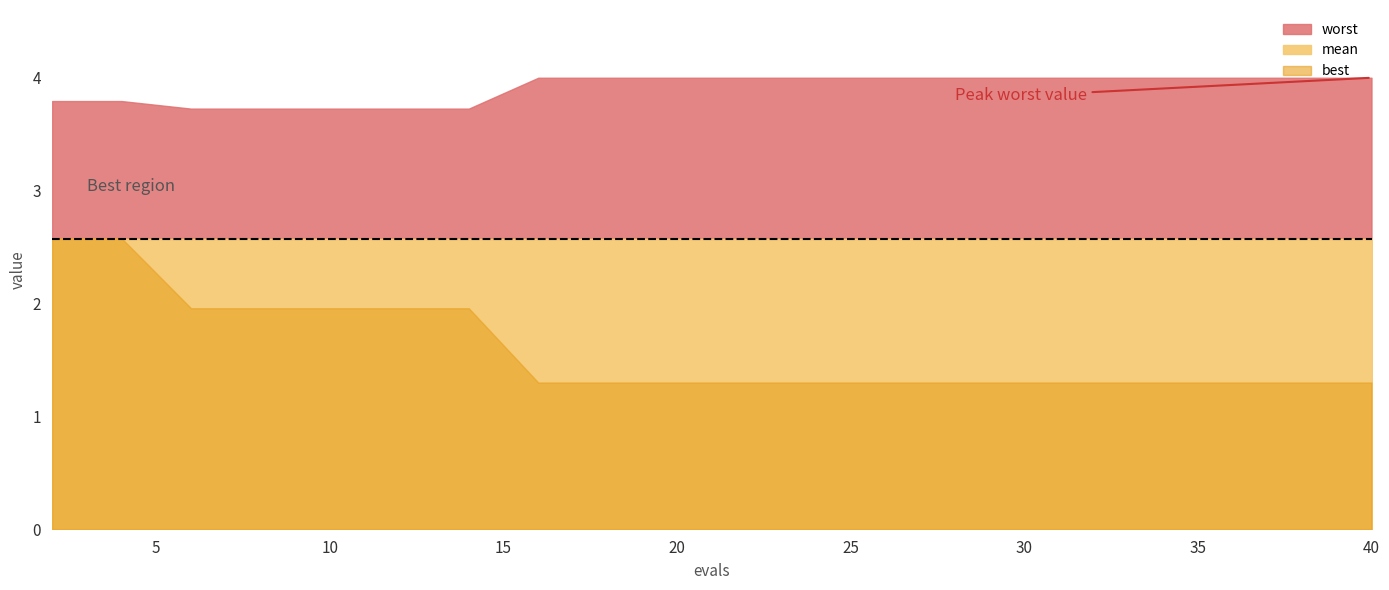

Between 6 and 22, which series saw the biggest shift?

best